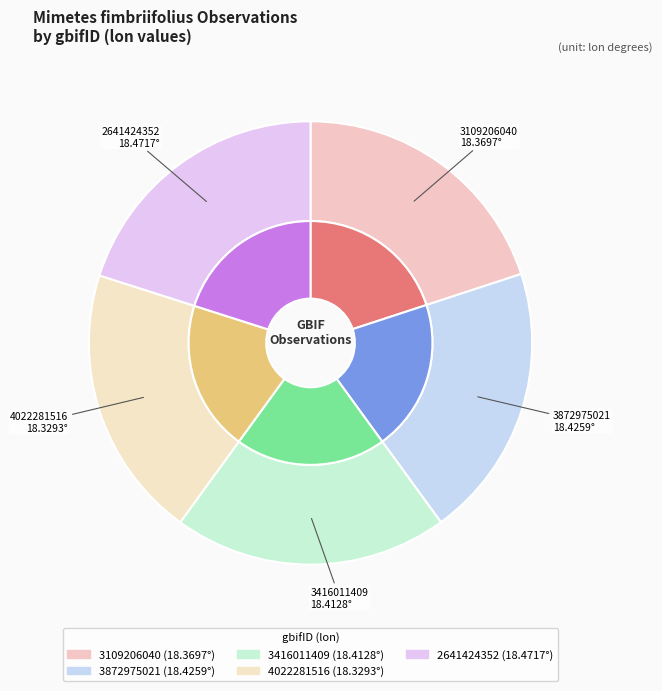

Is there any slice that represents more than half of the pie?

No